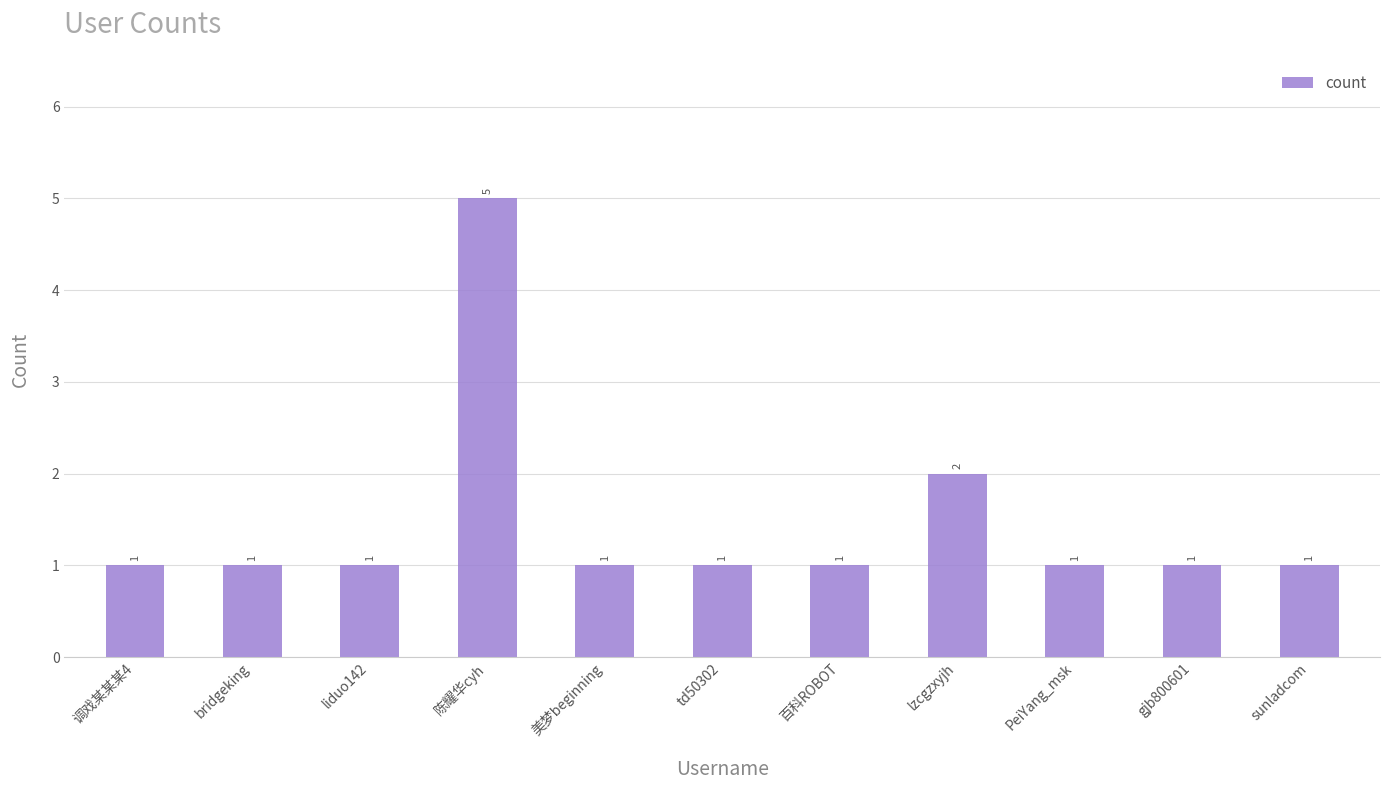

What is the minimum value shown in the chart?

1